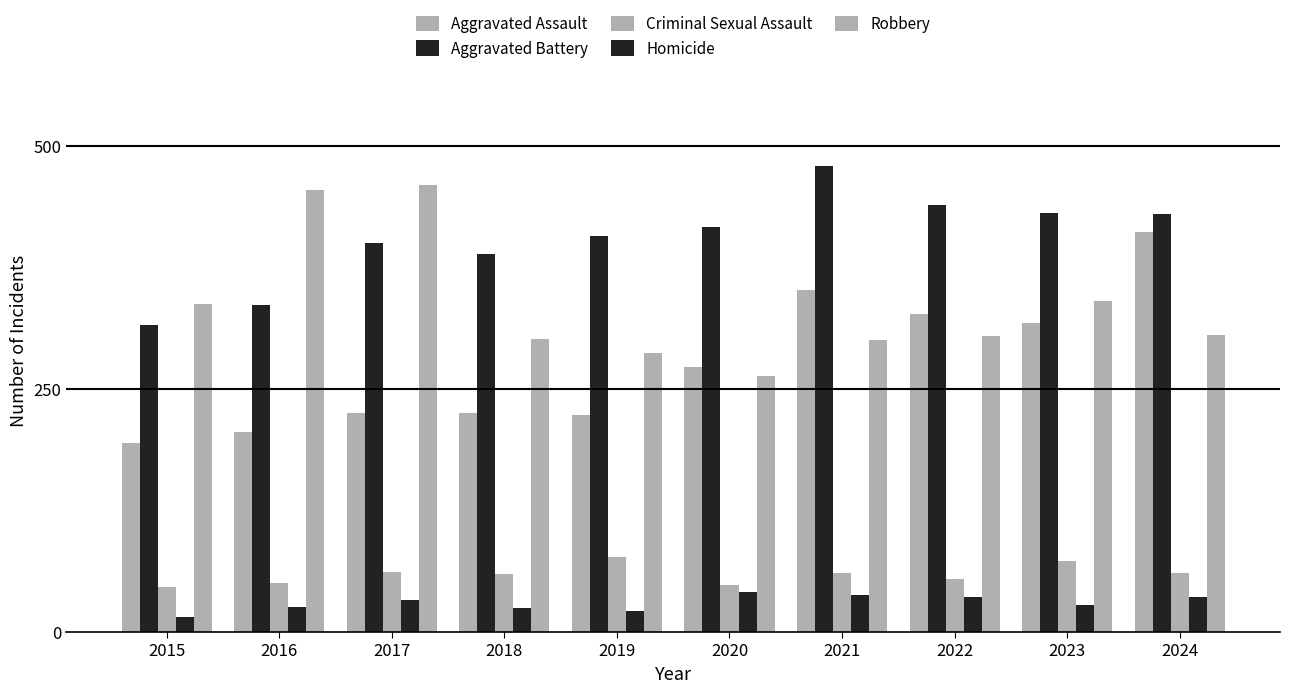

Does the chart contain any negative values?

No